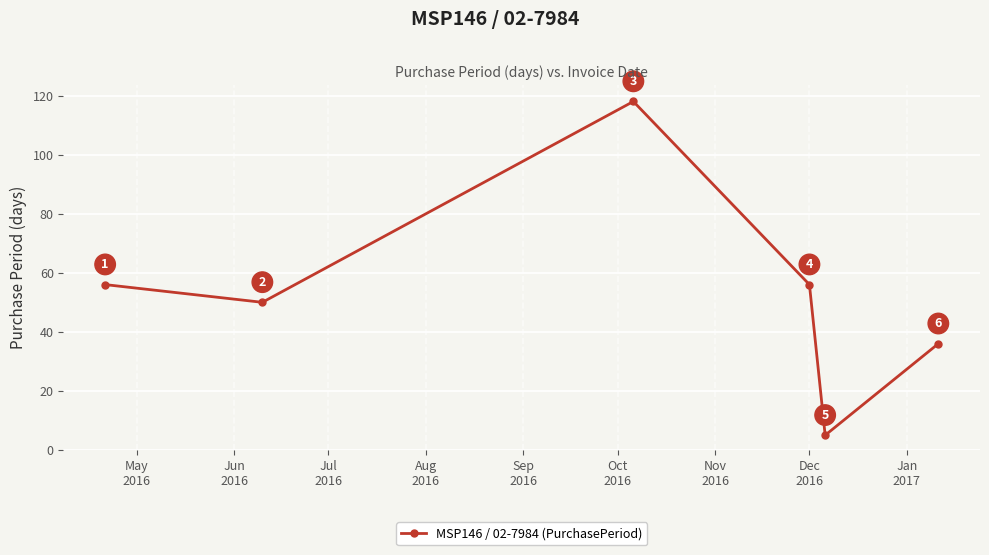

True or false: there are more than 2 points higher than both neighbors.

False